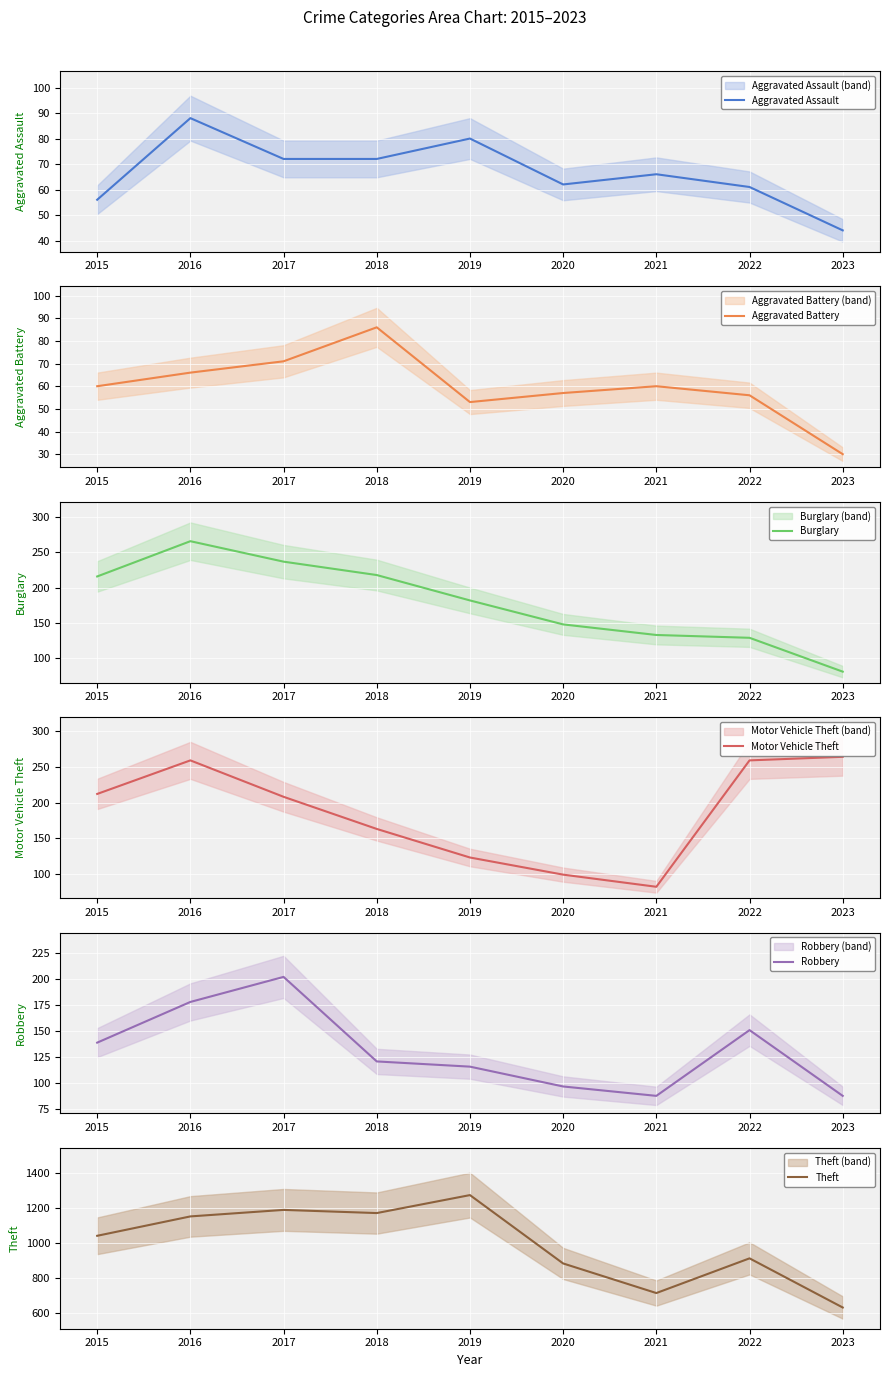

True or false: Aggravated Assault and Burglary intersect in this chart.

False